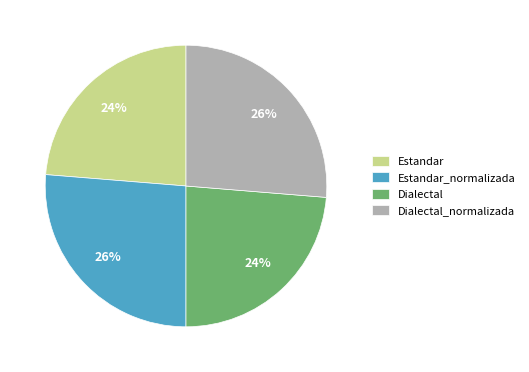

Count the number of slices in the pie.

4